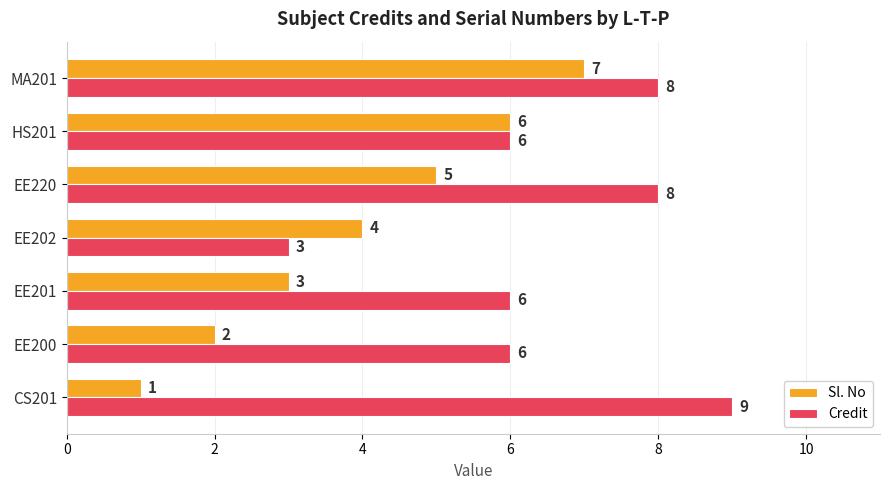

How many categories are shown in the chart?

7